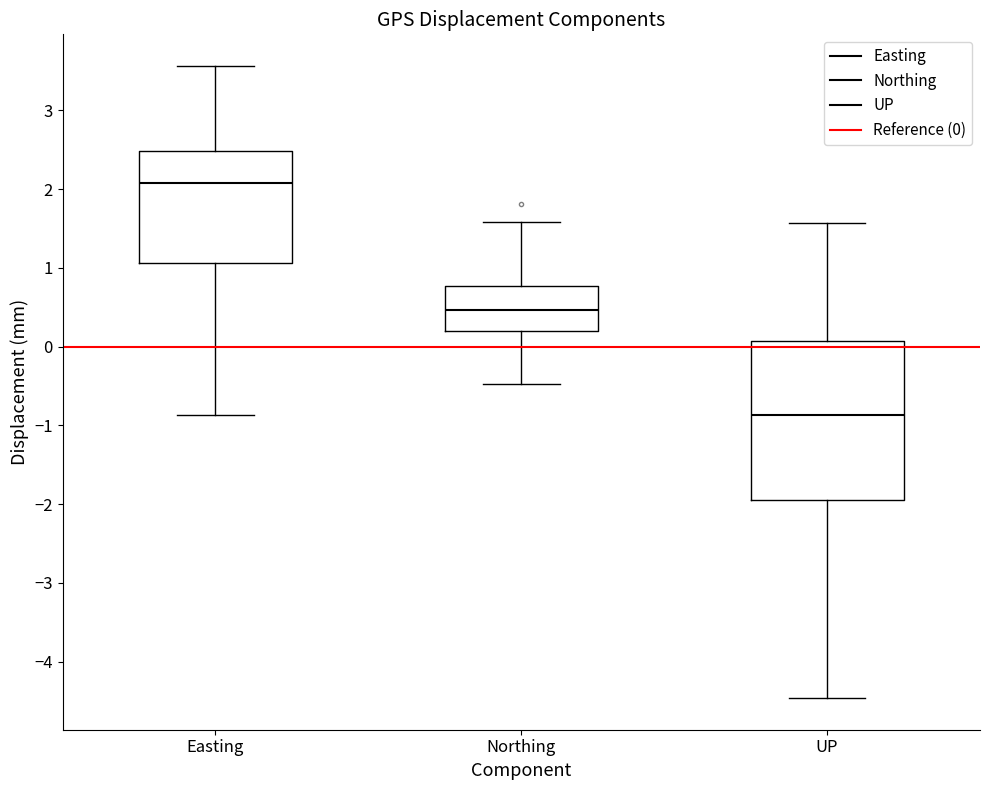

Reading left to right, transcribe this box plot: for each box, give where its median line is, the range the box spans, and where its two whiskers end, as read against the y-axis. The values are not printed on the chart, so give them approximately, as read against the axis.

Easting: median 2.1, box 1.1 to 2.5, whiskers -0.9 to 3.6
Northing: median 0.5, box 0.2 to 0.8, whiskers -0.5 to 1.6
UP: median -0.9, box -1.9 to 0.1, whiskers -4.5 to 1.6